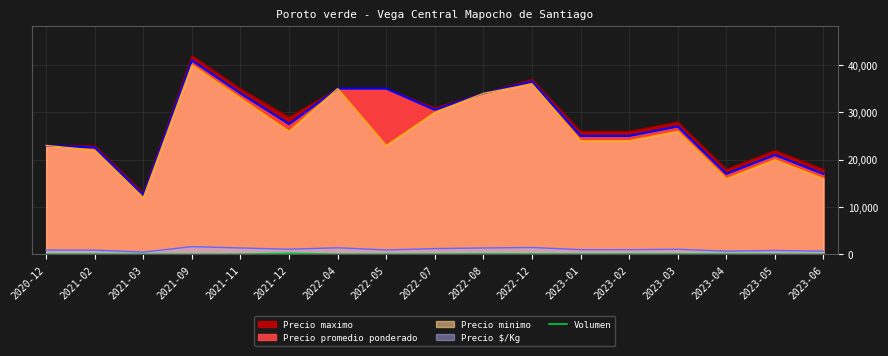

At which label is the value closest to 137?

2022-08